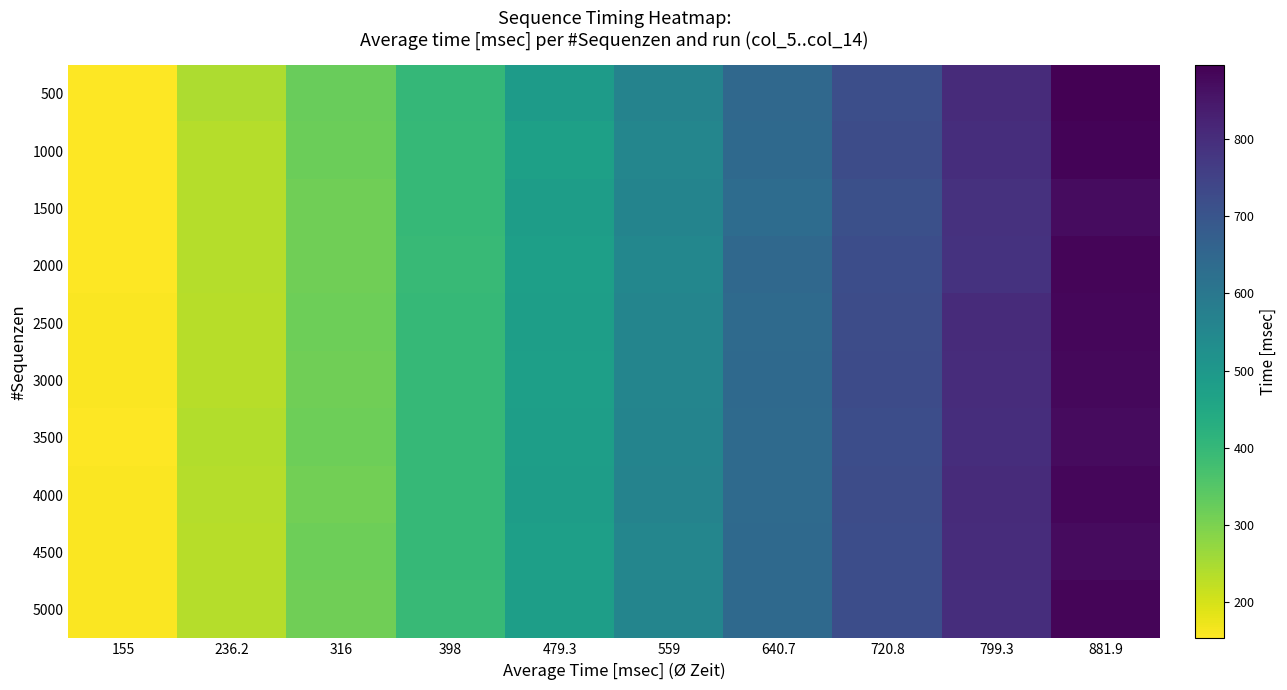

At how many categories does at least one series exceed 661?

3